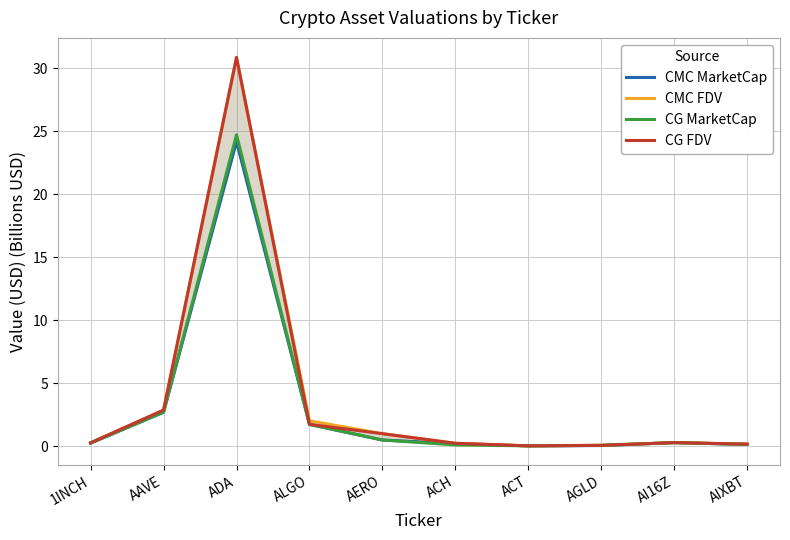

Is it true that CG MarketCap equals 0.3 at AI16Z?

True